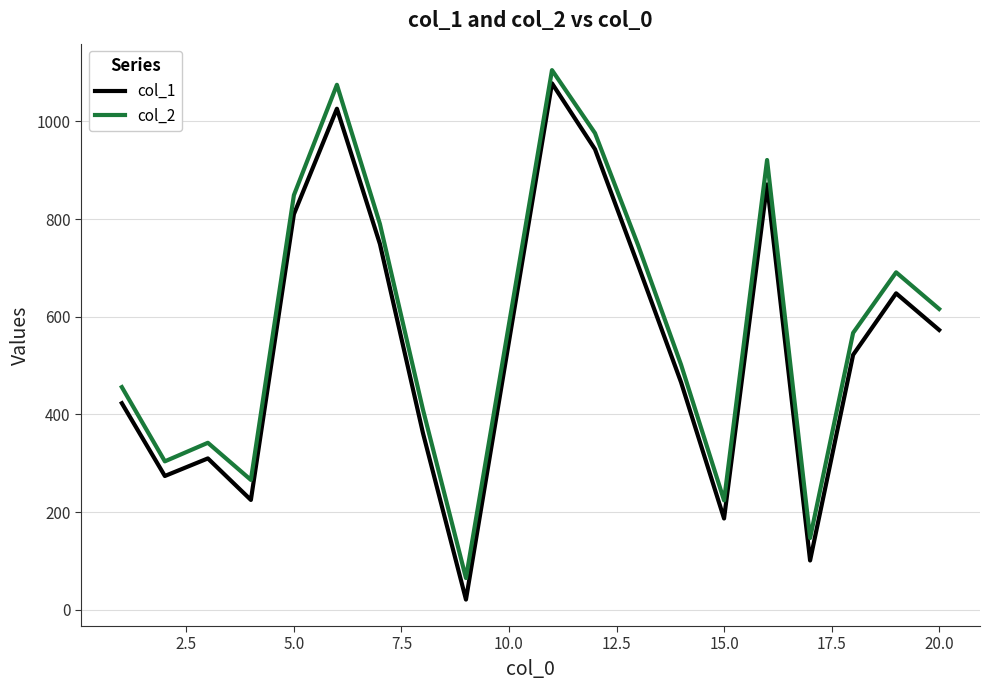

True or false: col_2 and col_1 cross at least once.

False